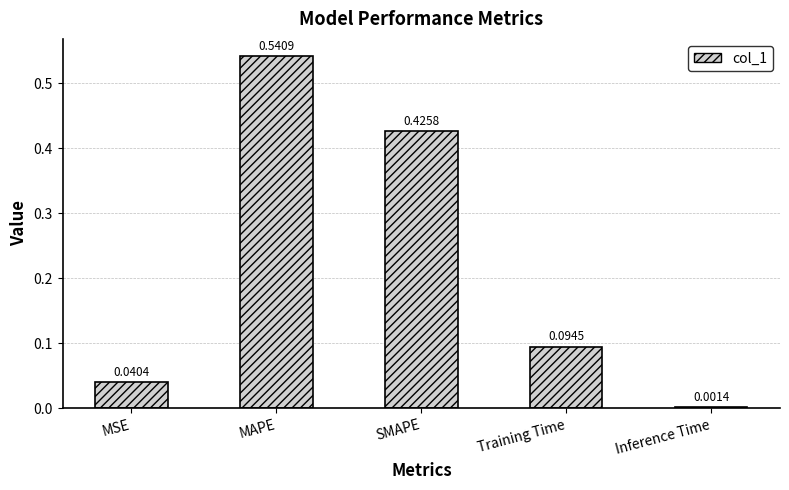

What is the sum of all values?

1.1